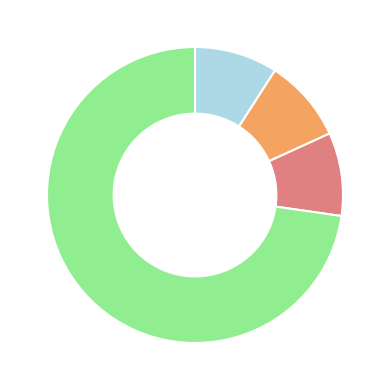

Does any single category account for the majority?

Yes